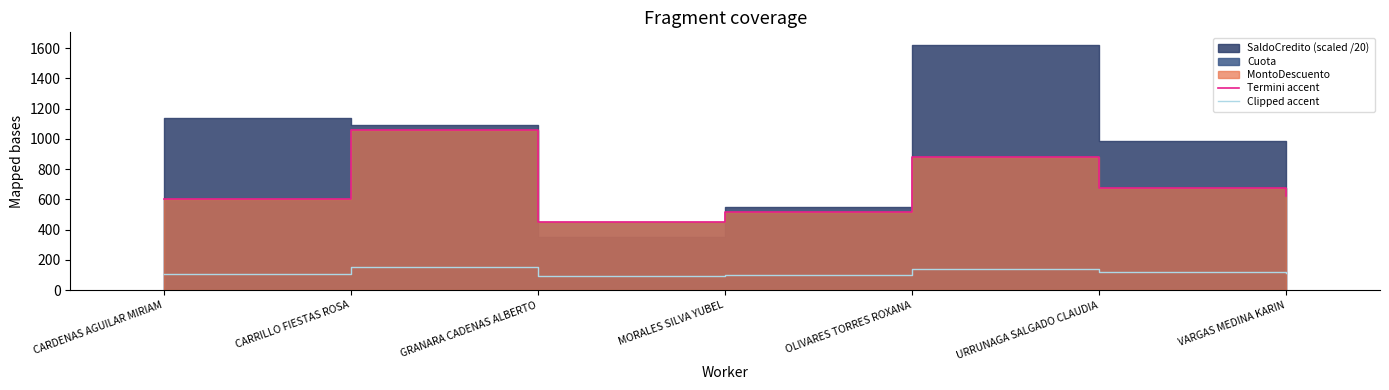

At how many categories does at least one series exceed 404?

7